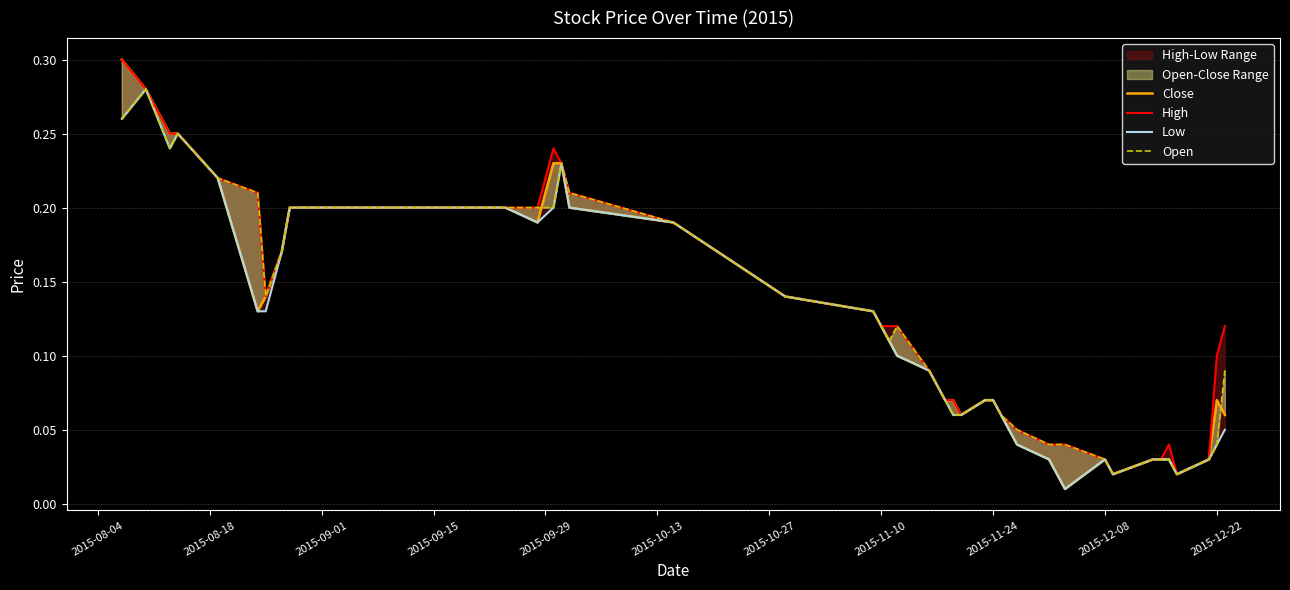

Reading right to left, what are all the values shown in this chart?

Close: 0.1	0.1	0.0	0.0	0.0	0.0	0.0	0.0	0.0	0.0	0.0	0.0	0.1	0.1	0.1	0.1	0.1	0.1	0.1	0.1	0.1	0.1	0.1	0.1	0.1	0.2	0.2	0.2	0.2	0.2	0.2	0.2	0.2	0.1	0.1	0.2	0.2	0.2	0.3	0.3
High: 0.1	0.1	0.0	0.0	0.0	0.0	0.0	0.0	0.0	0.0	0.0	0.1	0.1	0.1	0.1	0.1	0.1	0.1	0.1	0.1	0.1	0.1	0.1	0.1	0.1	0.2	0.2	0.2	0.2	0.2	0.2	0.2	0.2	0.1	0.2	0.2	0.2	0.2	0.3	0.3
Low: 0.1	0.0	0.0	0.0	0.0	0.0	0.0	0.0	0.0	0.0	0.0	0.0	0.1	0.1	0.1	0.1	0.1	0.1	0.1	0.1	0.1	0.1	0.1	0.1	0.1	0.2	0.2	0.2	0.2	0.2	0.2	0.2	0.2	0.1	0.1	0.2	0.2	0.2	0.3	0.3
Open: 0.1	0.0	0.0	0.0	0.0	0.0	0.0	0.0	0.0	0.0	0.0	0.1	0.1	0.1	0.1	0.1	0.1	0.1	0.1	0.1	0.1	0.1	0.1	0.1	0.1	0.2	0.2	0.2	0.2	0.2	0.2	0.2	0.2	0.1	0.2	0.2	0.2	0.2	0.3	0.3